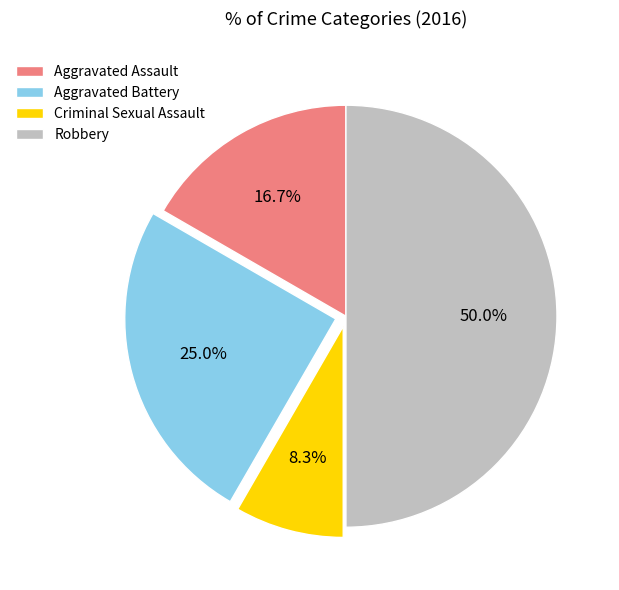

How many segments does this pie chart have?

4